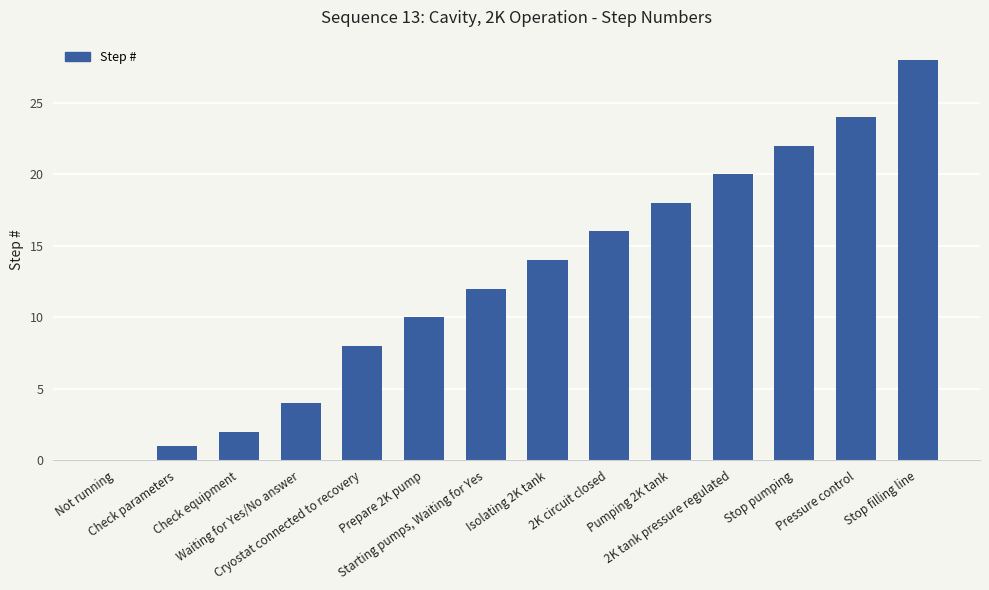

Count the number of categories in the chart.

14